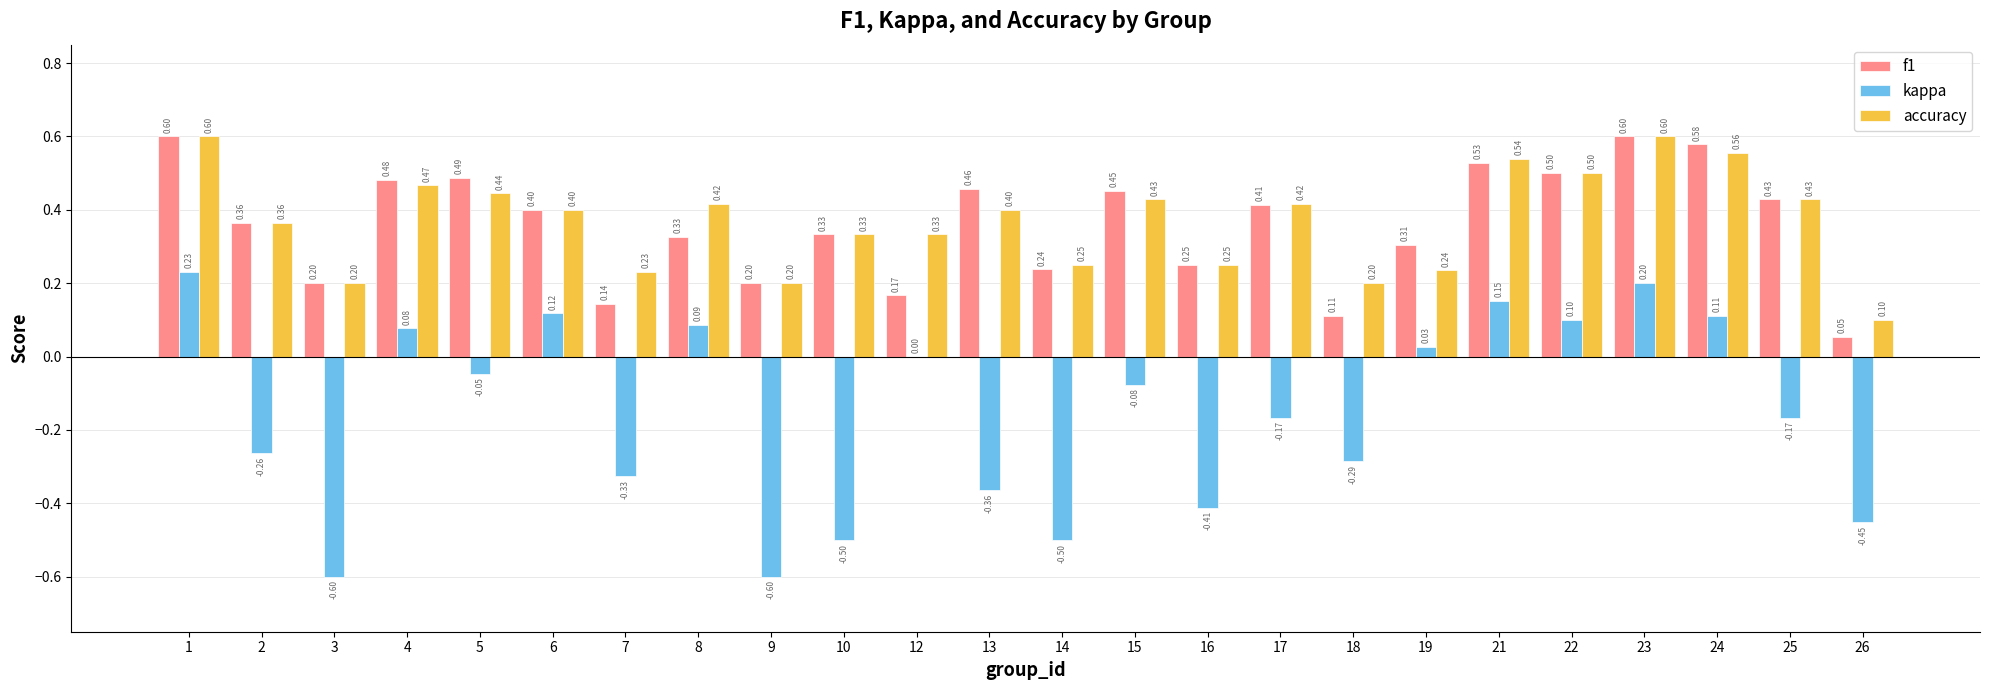

What is the sum of all kappa values?

-3.7